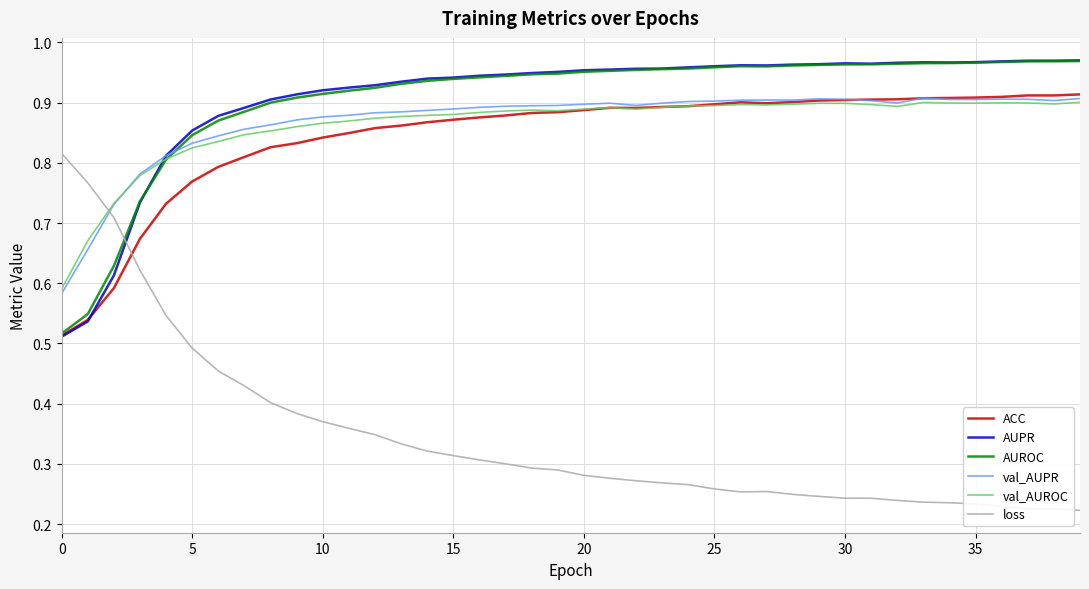

Which series has the widest spread of values?

loss